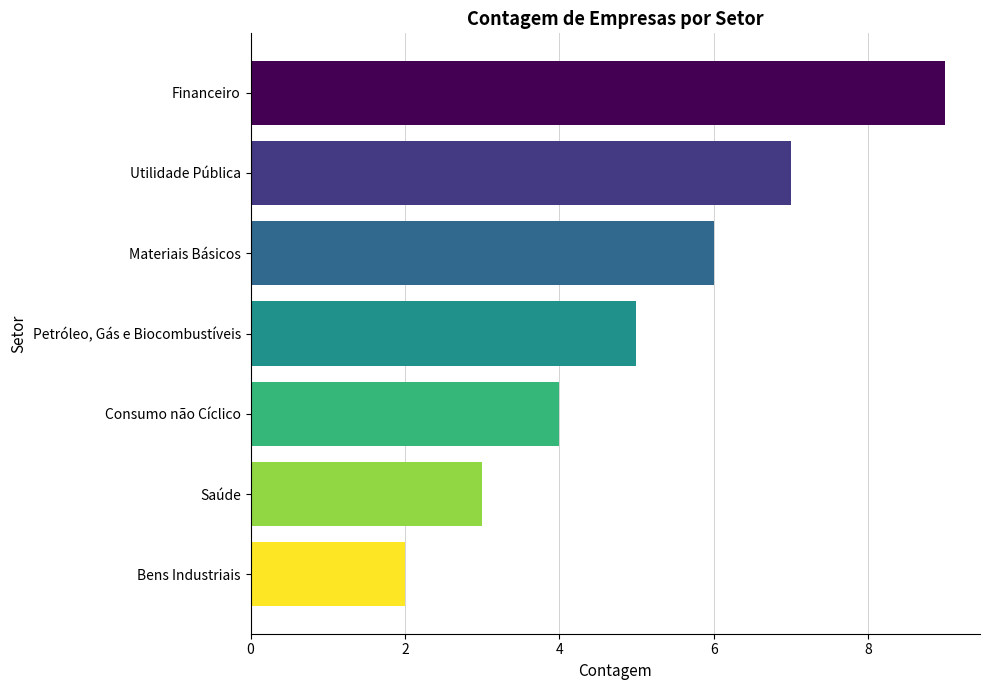

How many bars are there in total?

7